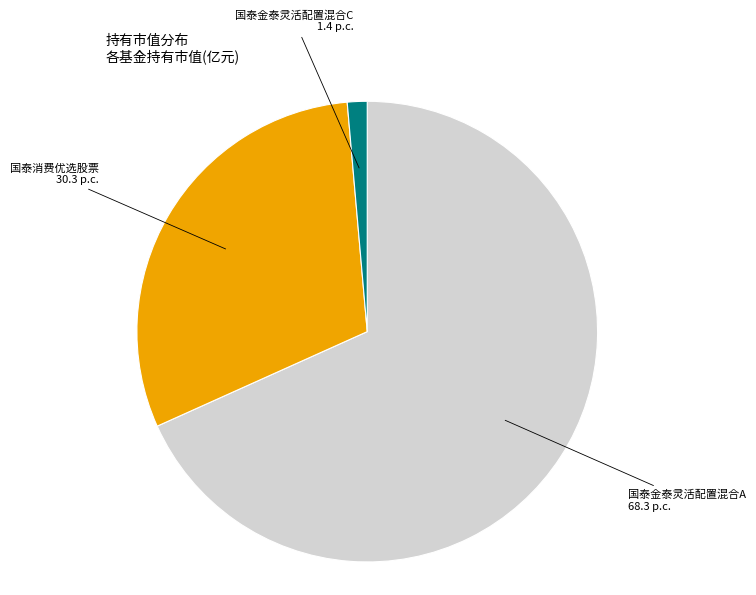

Is there any slice that represents more than half of the pie?

Yes